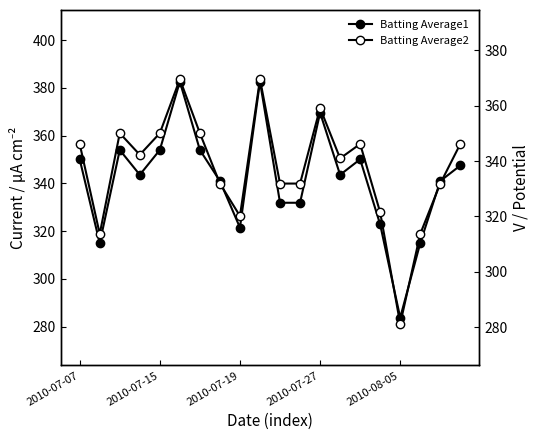

How many interior local valleys does the Batting Average1 series have?

5